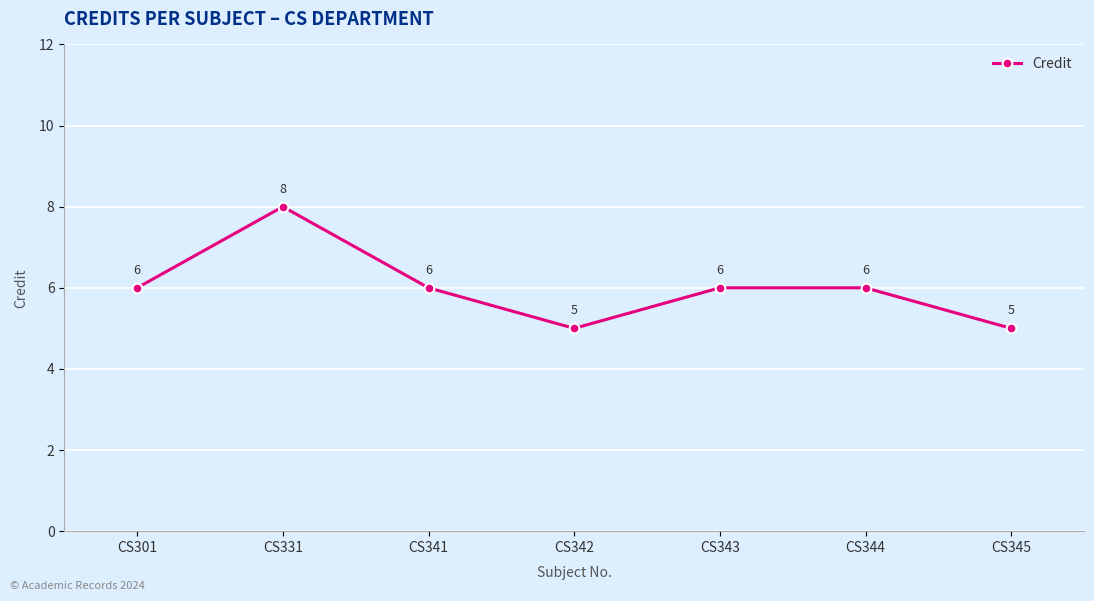

What is the ratio of the value at CS301 to the value at CS343?

1.0